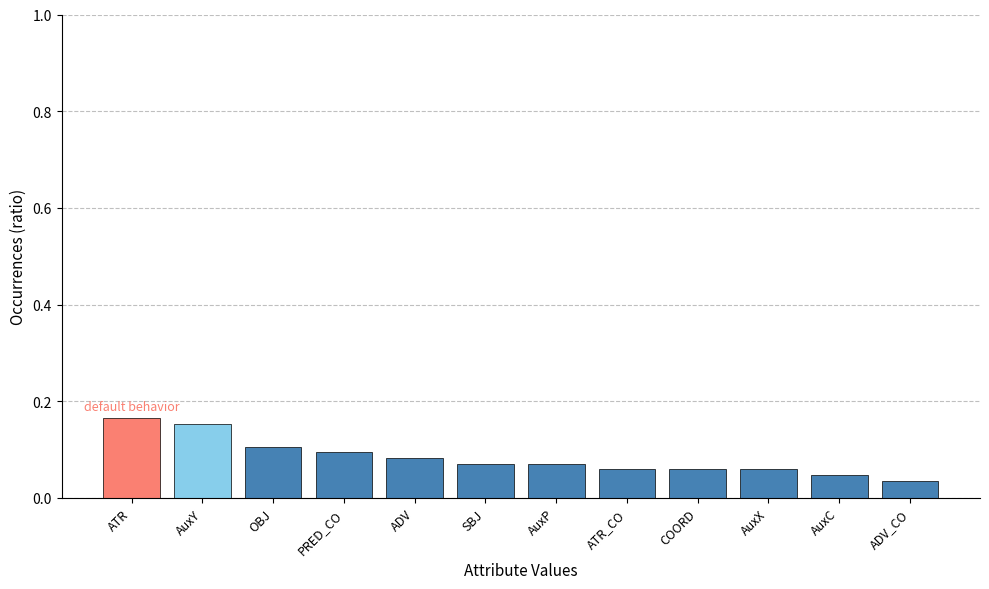

Between ATR and SBJ, which is larger?

ATR